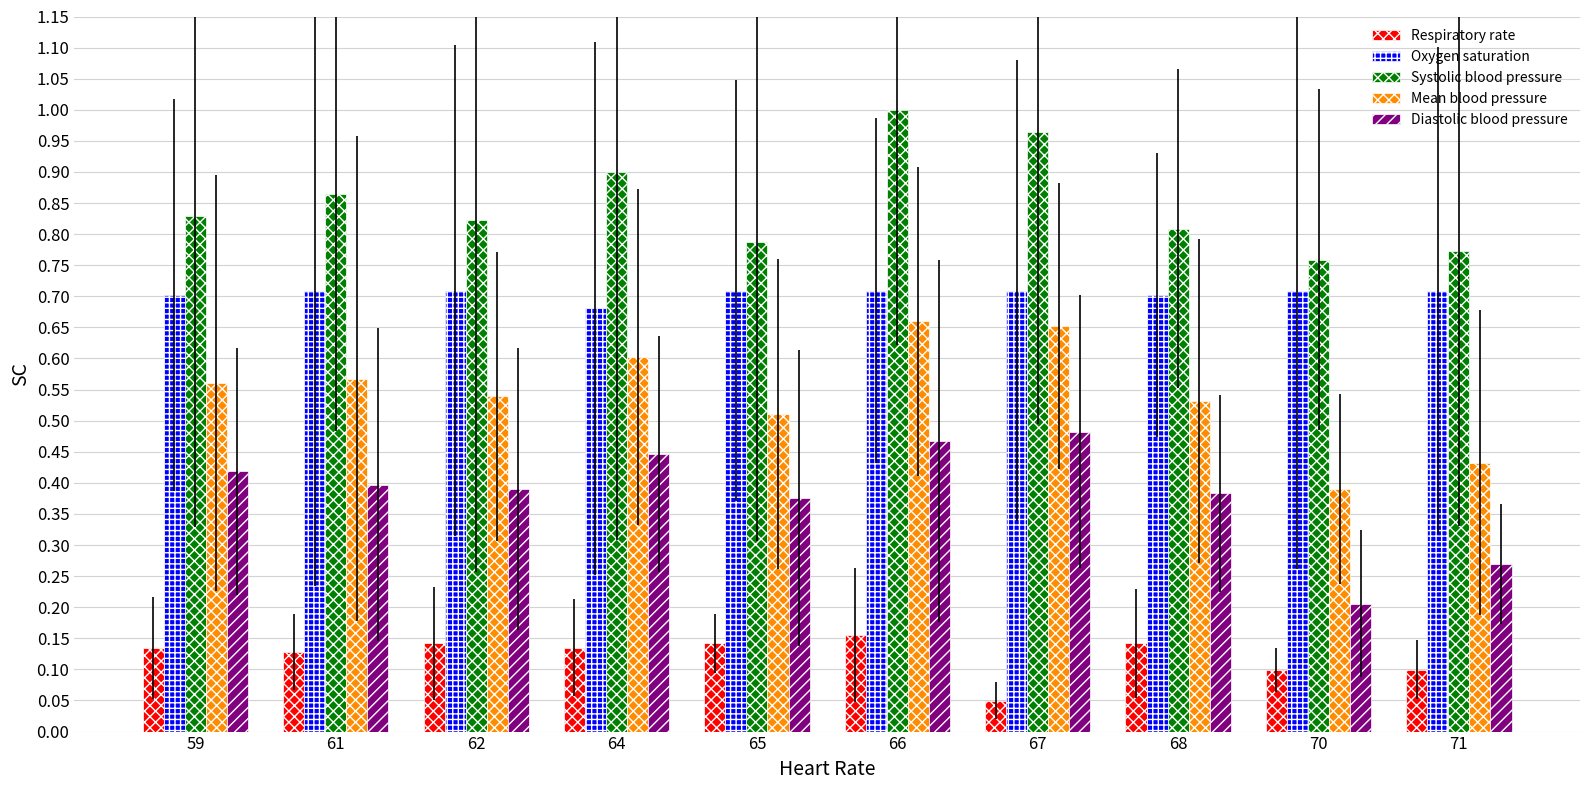

Does the chart contain stacked bars?

No